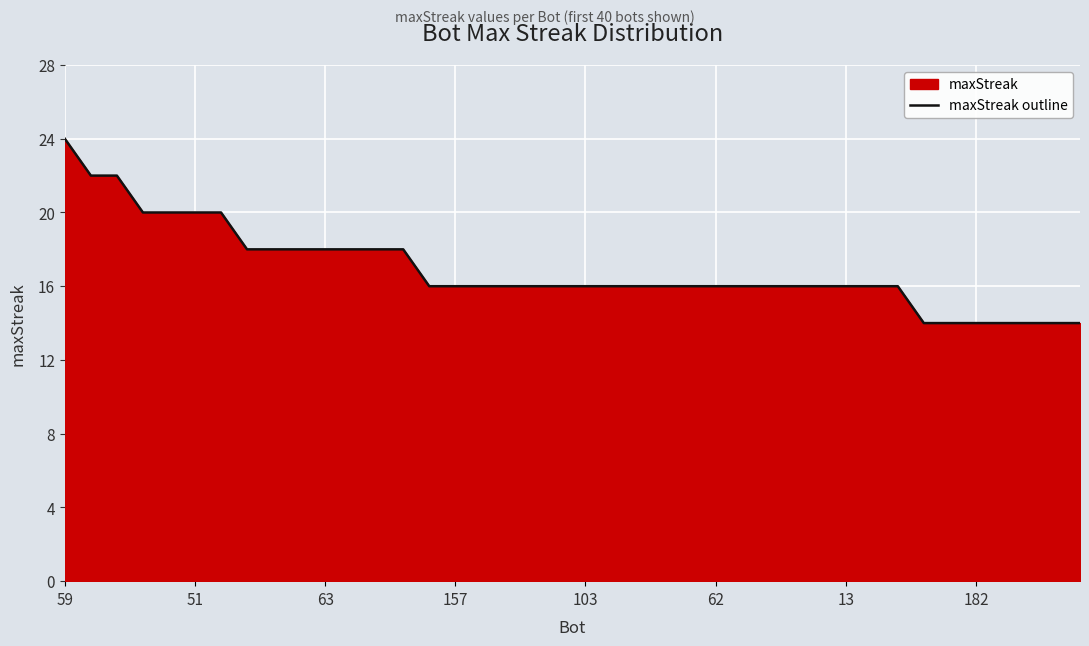

Reading left to right, list all the values displayed in this chart.

24	22	22	20	20	20	20	18	18	18	18	18	18	18	16	16	16	16	16	16	16	16	16	16	16	16	16	16	16	16	16	16	16	14	14	14	14	14	14	14